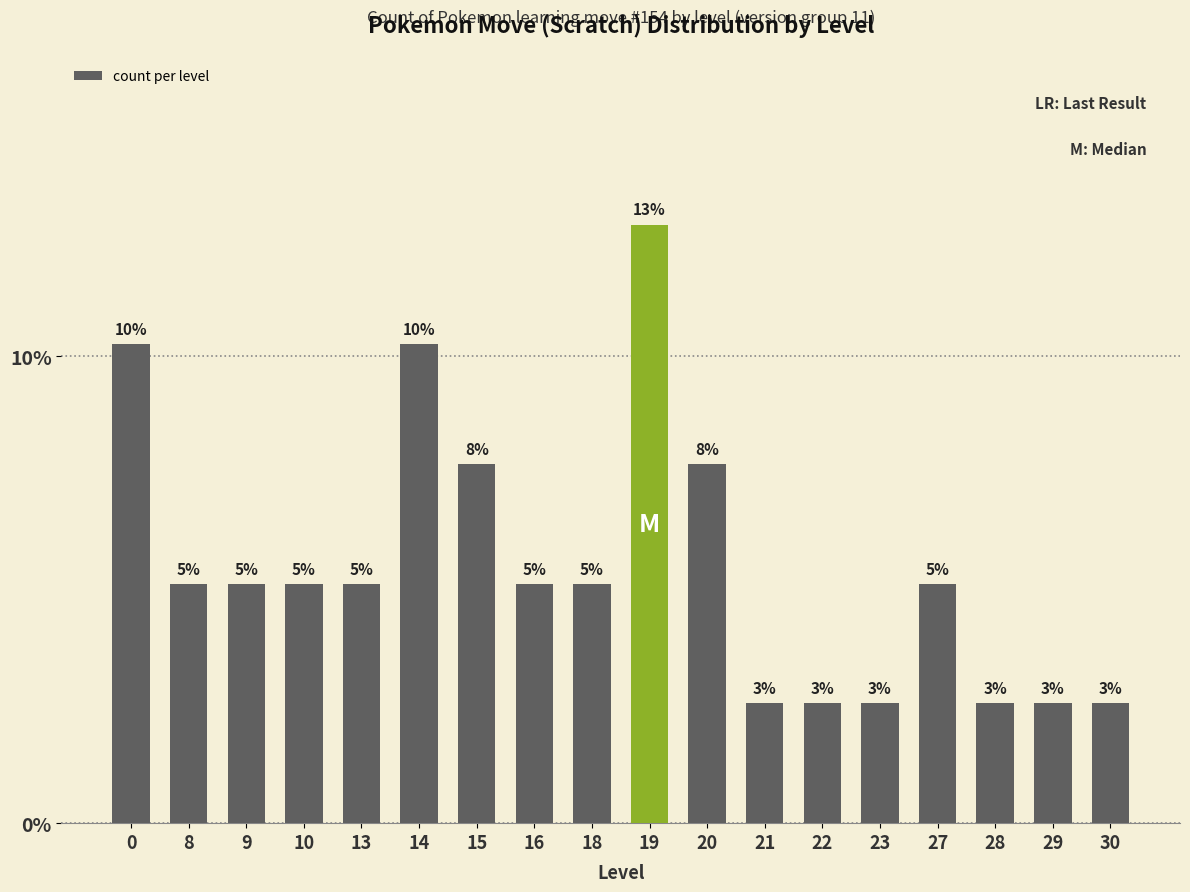

List the labels in order of value, largest first.

19, 0, 14, 15, 20, 8, 9, 10, 13, 16, 18, 27, 21, 22, 23, 28, 29, 30